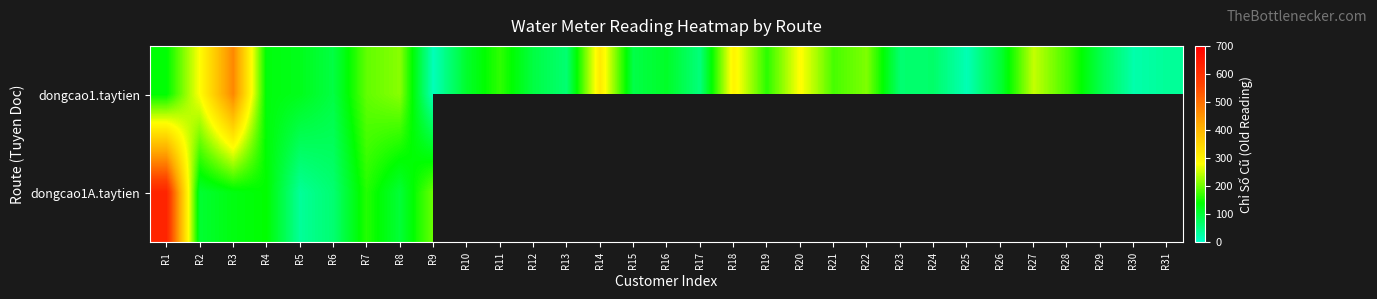

Which category has the highest value in the dongcao1.taytien series?

R3